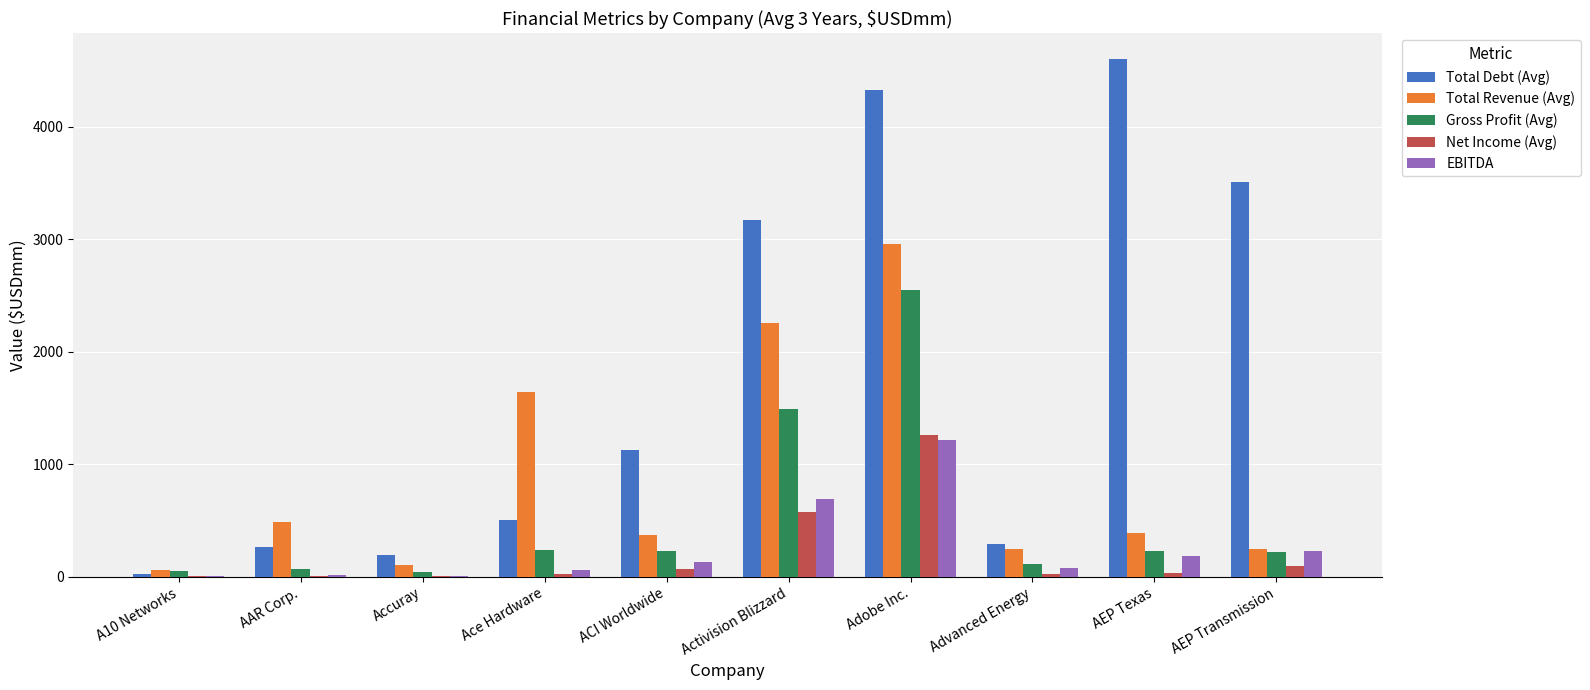

What is the sum of all Total Revenue (Avg) values?

8756.1